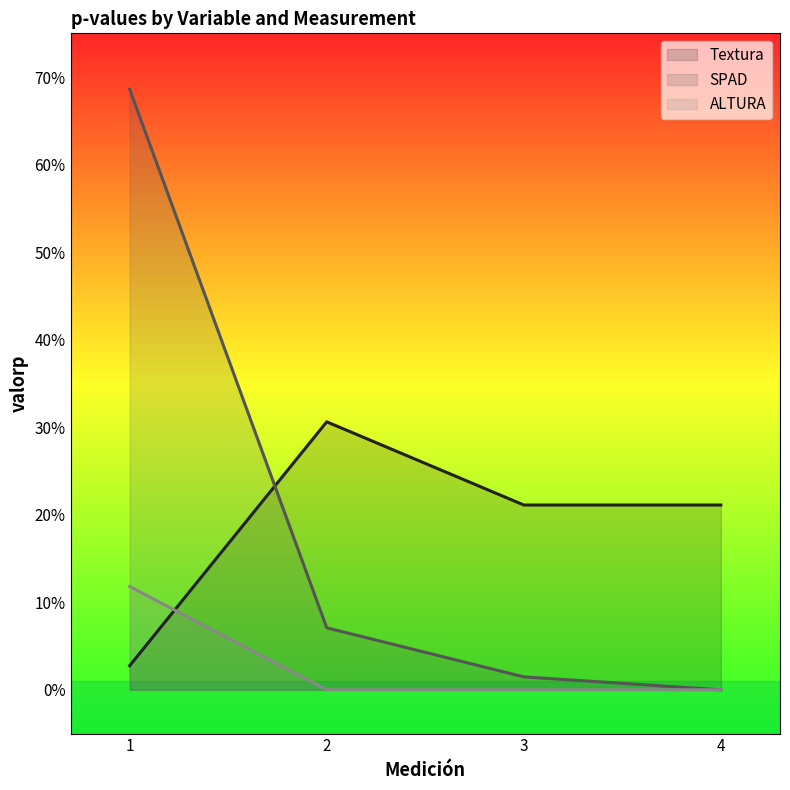

Which series changed the most between 1 and 4?

SPAD